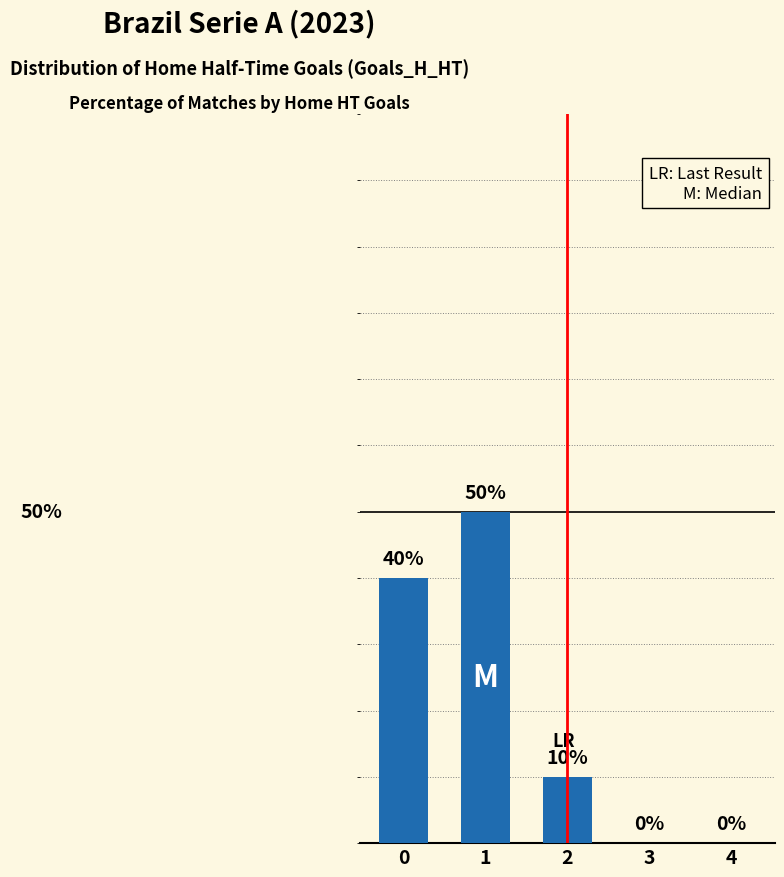

Between 0 and 1, which is larger?

1